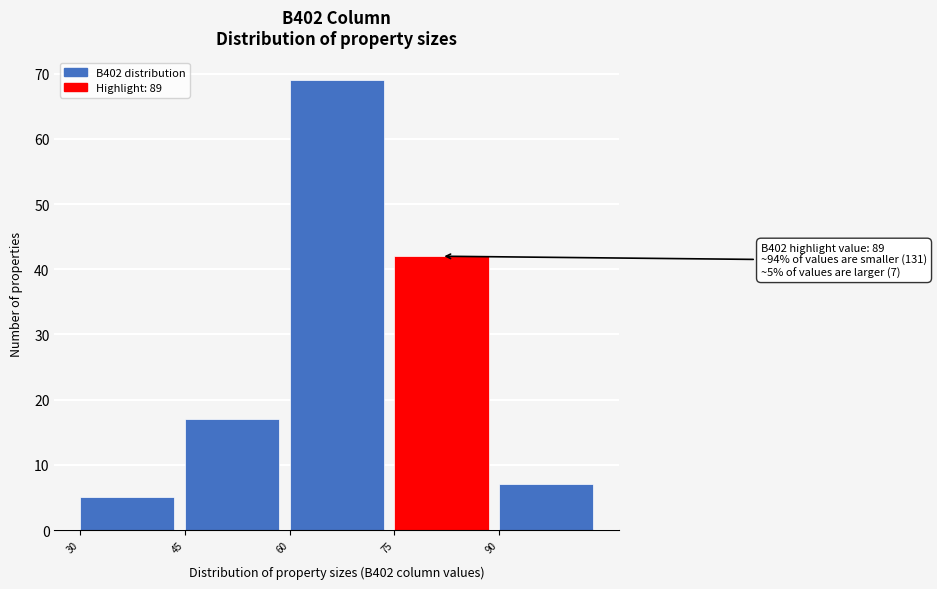

Over which range of the x-axis is the bar tallest?

60 to 75